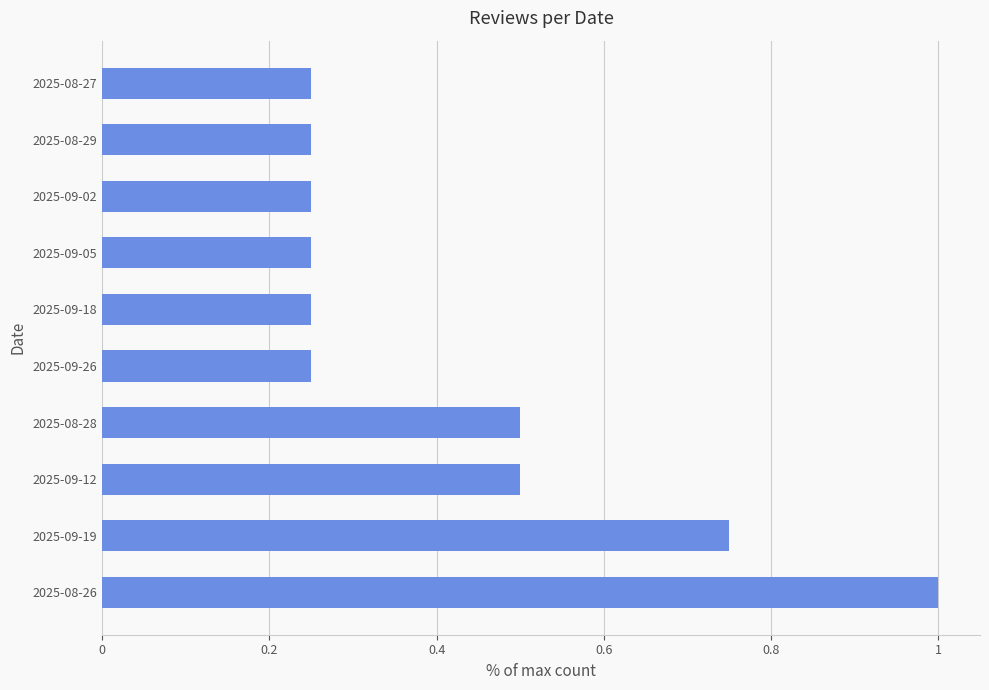

Which label corresponds to the largest value in the chart?

2025-08-26